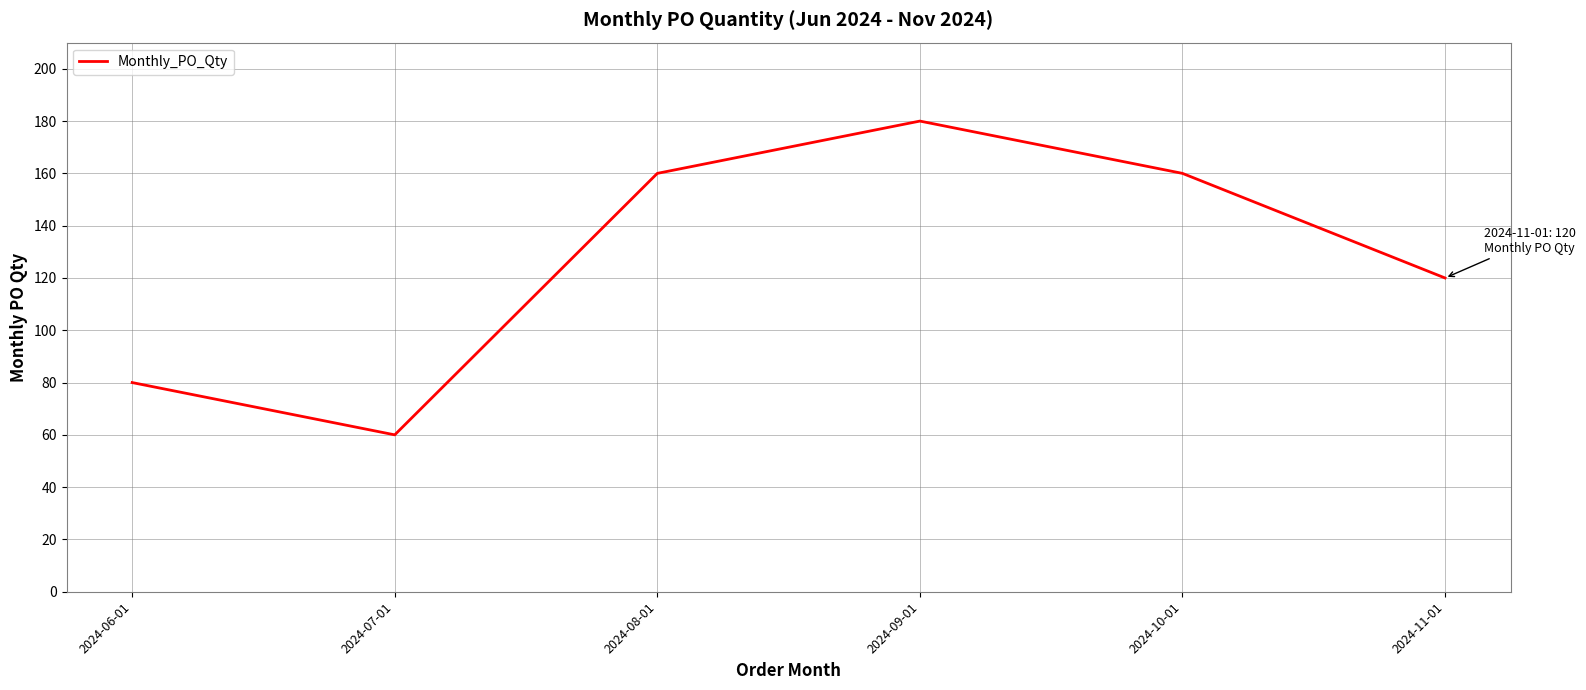

Is it true that the value at 2024-07-01 is 60?

True